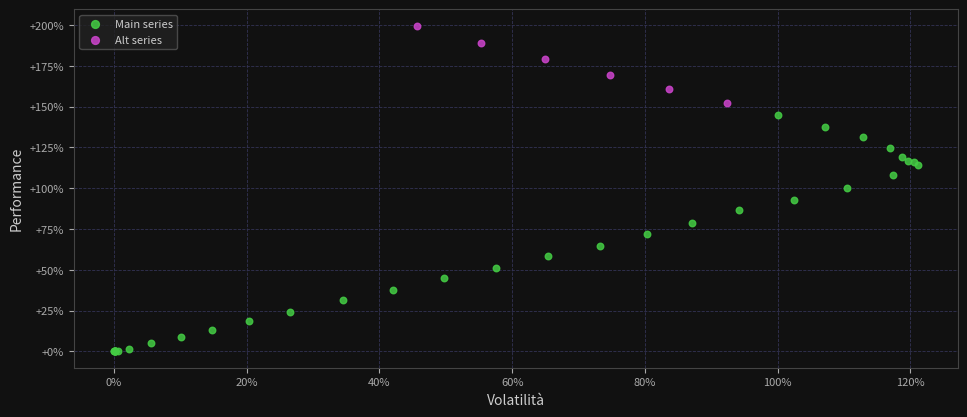

Which series has the widest spread of Y values?

Main series